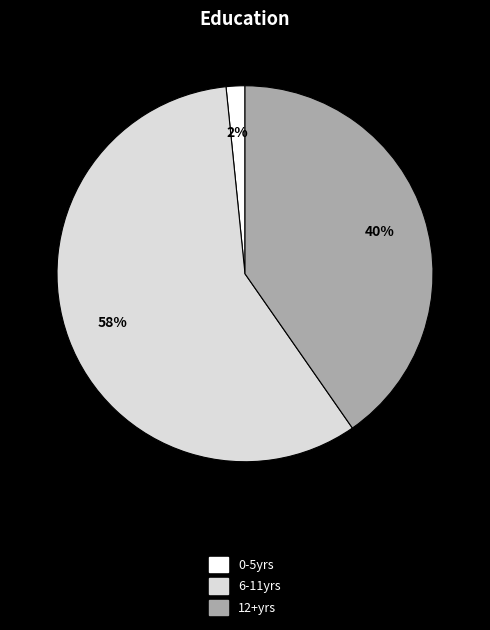

Combined, do 12+yrs and 6-11yrs account for over 50%?

Yes